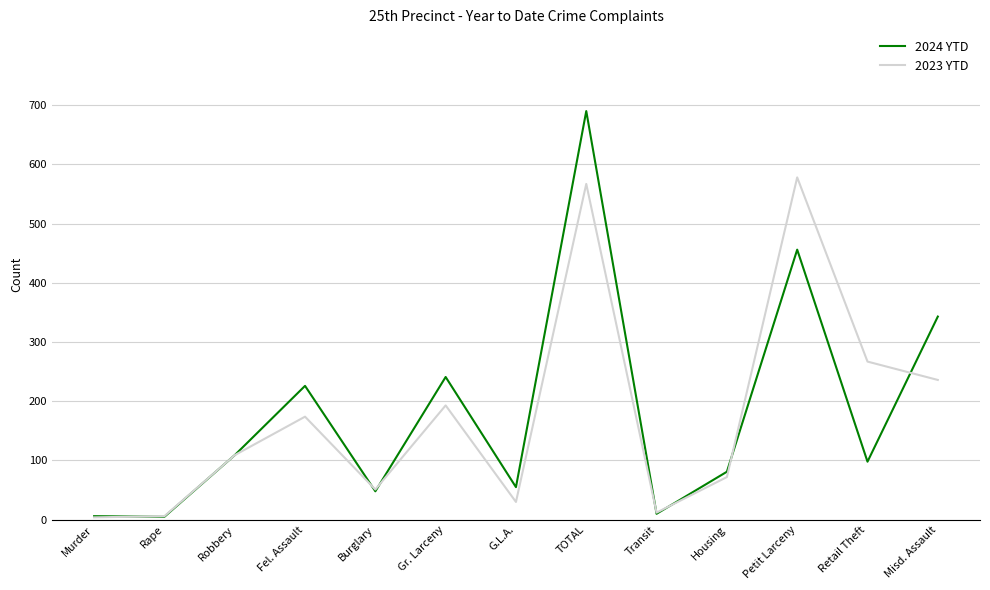

The 2023 YTD series shows 72 at Housing. True or false?

True